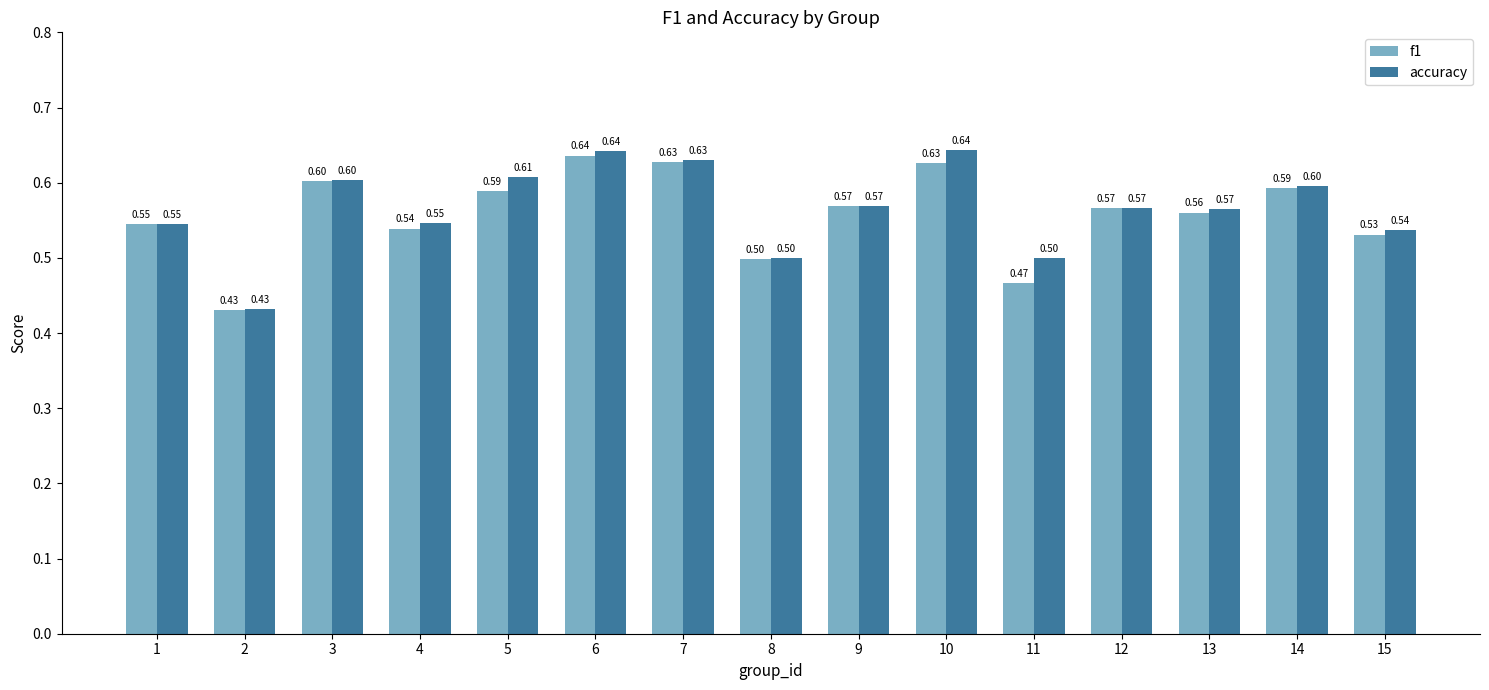

What is the sum of all f1 values?

8.4